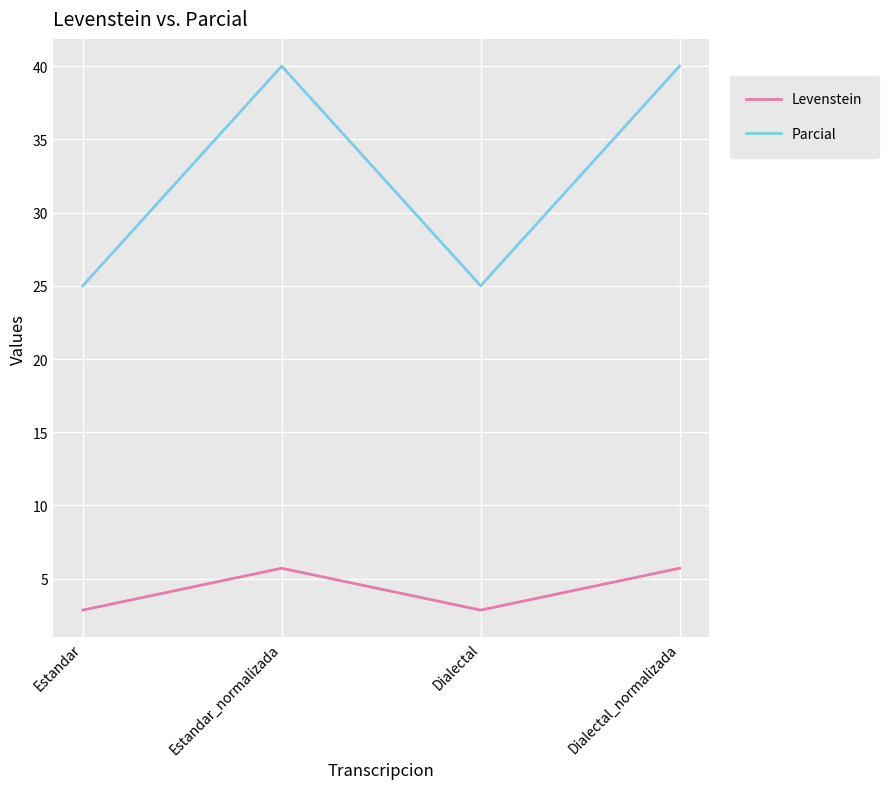

At how many categories does at least one series exceed 14?

4